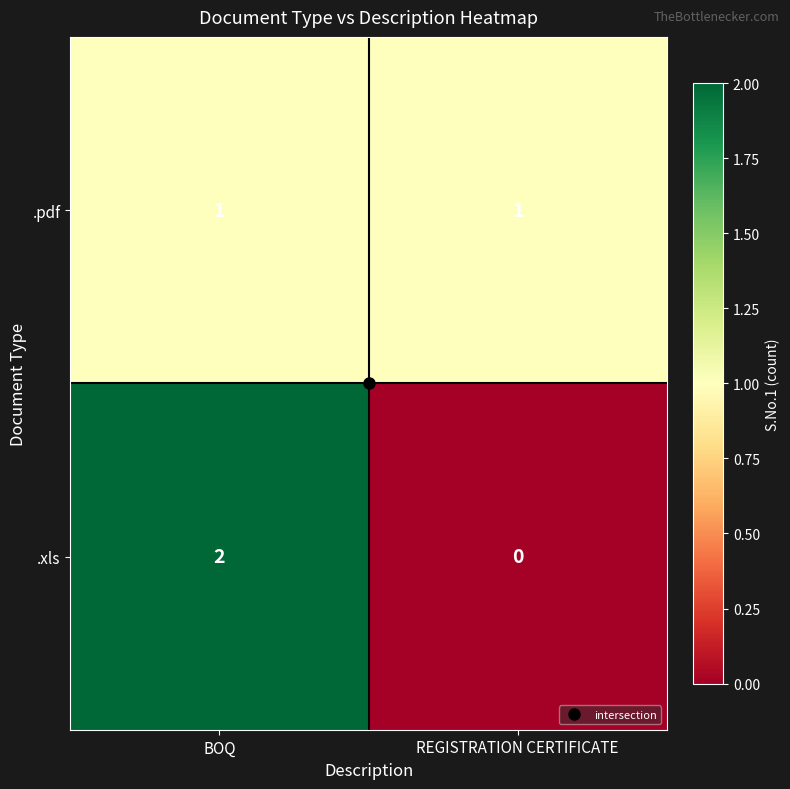

The value of .xls at REGISTRATION CERTIFICATE is 0. True or false?

True